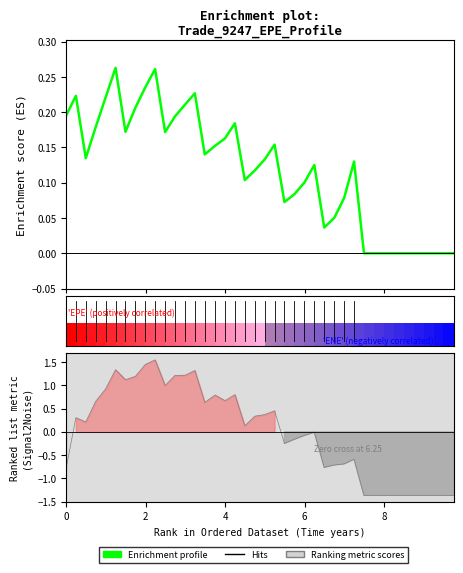

How many categories are shown in the chart?

40